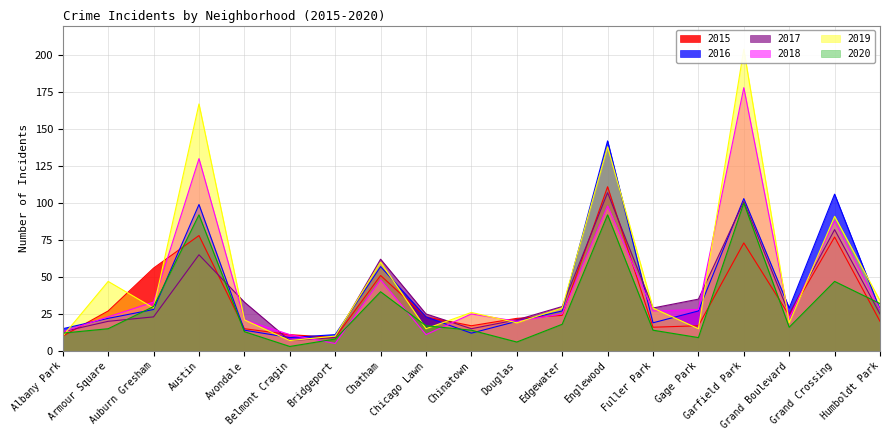

What is the label of the 18th point from the left?

Grand Crossing